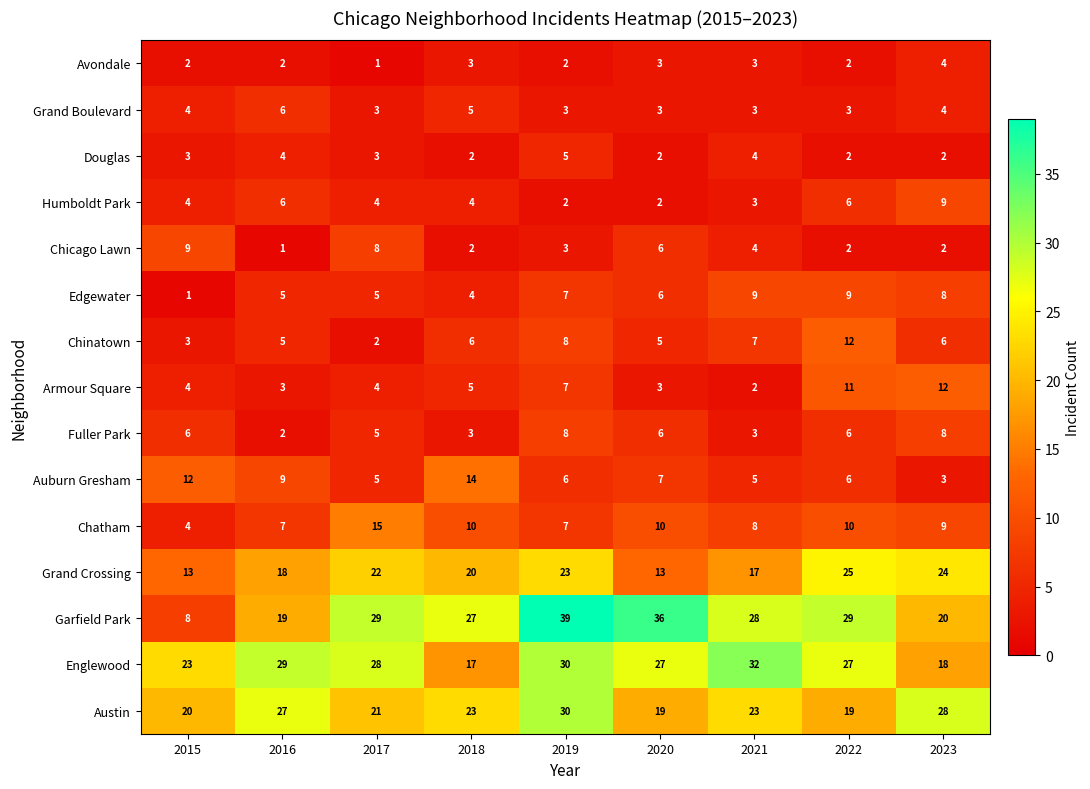

What is the difference between the maximum and minimum values in the Chinatown series?

10